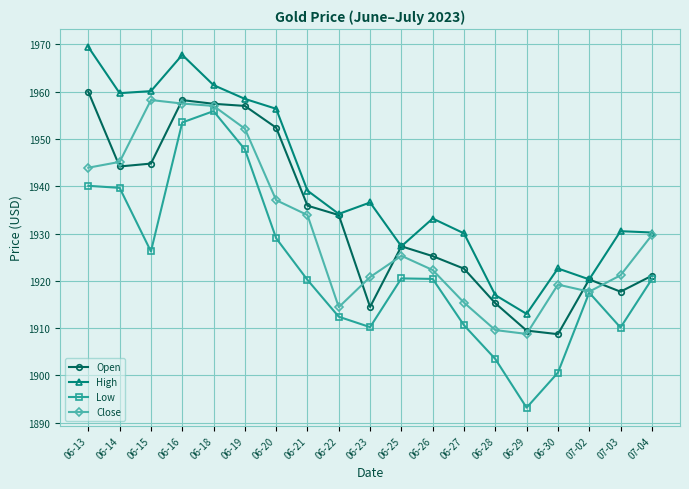

True or false: Open has a value of 1957.0 at 06-19.

True